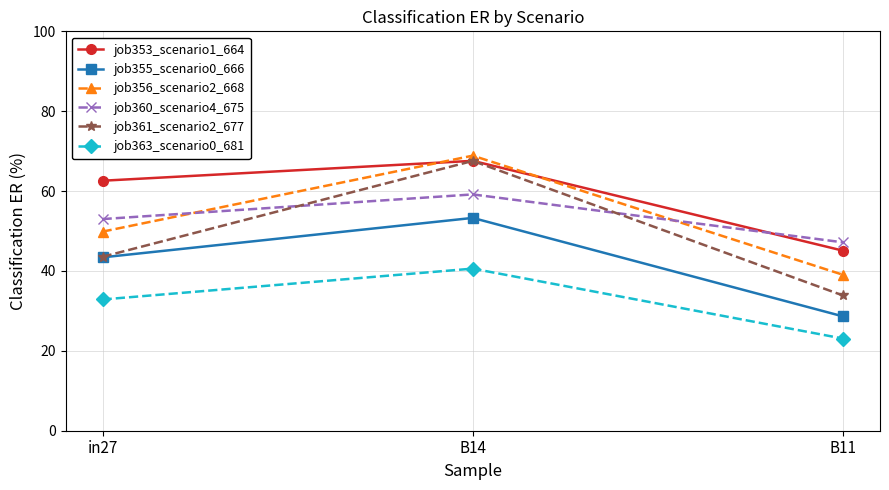

At which category is the sum across all series the highest?

B14